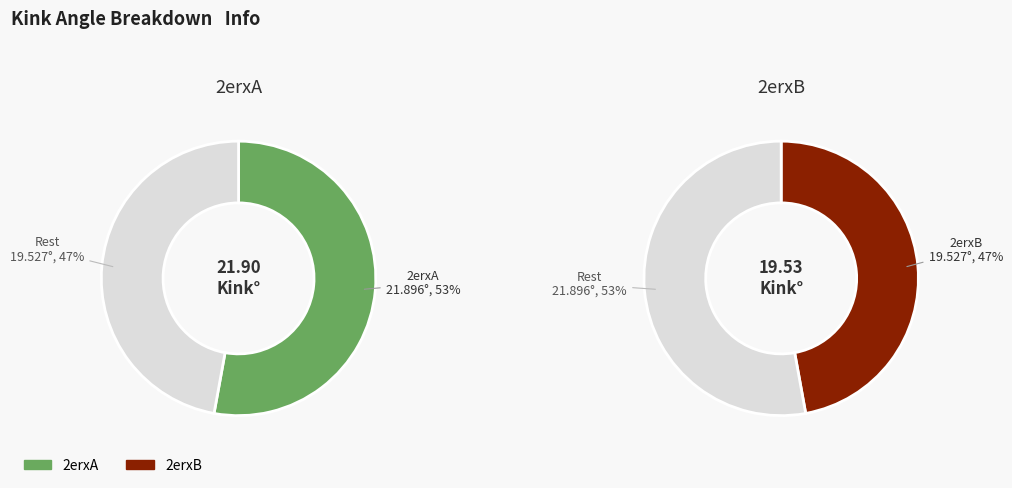

To the nearest percent, what is the difference between the 2erxA and 2erxB slice percentages?

6%